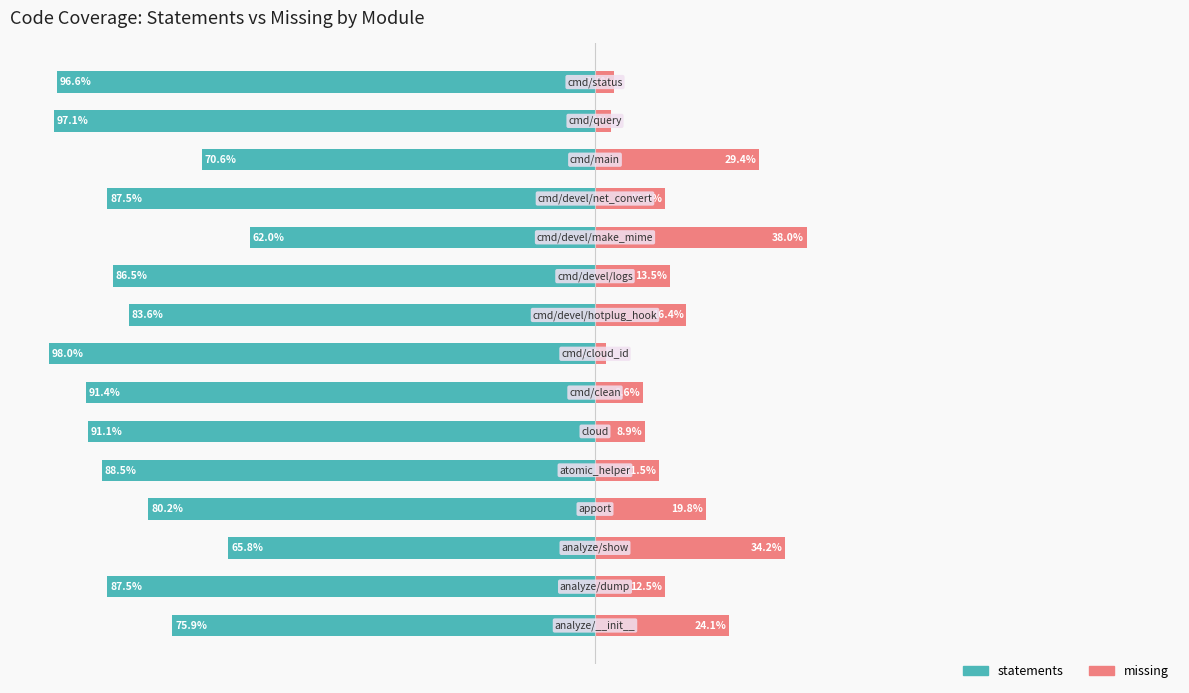

Between 125 and 12, which series saw the biggest shift?

statements